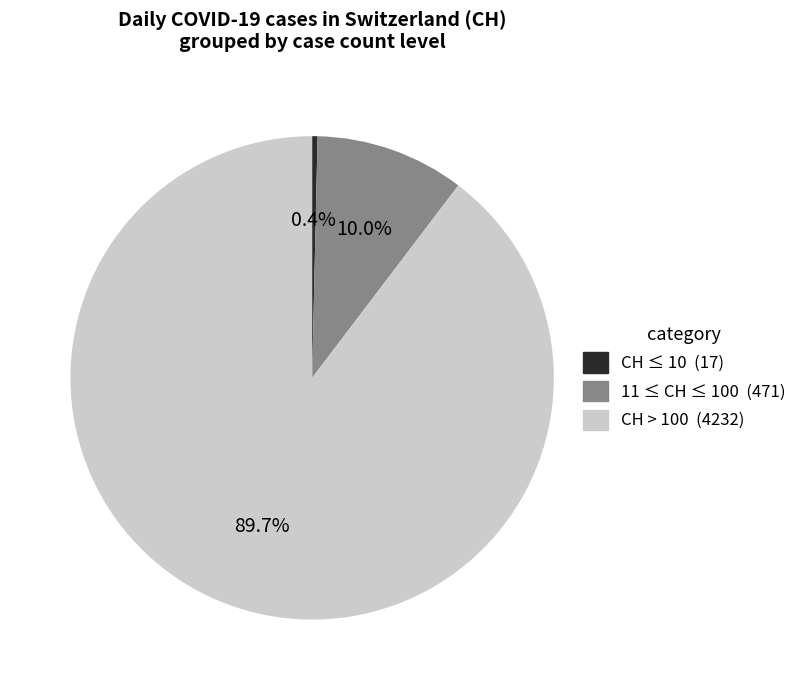

Is there any slice that represents more than half of the pie?

Yes